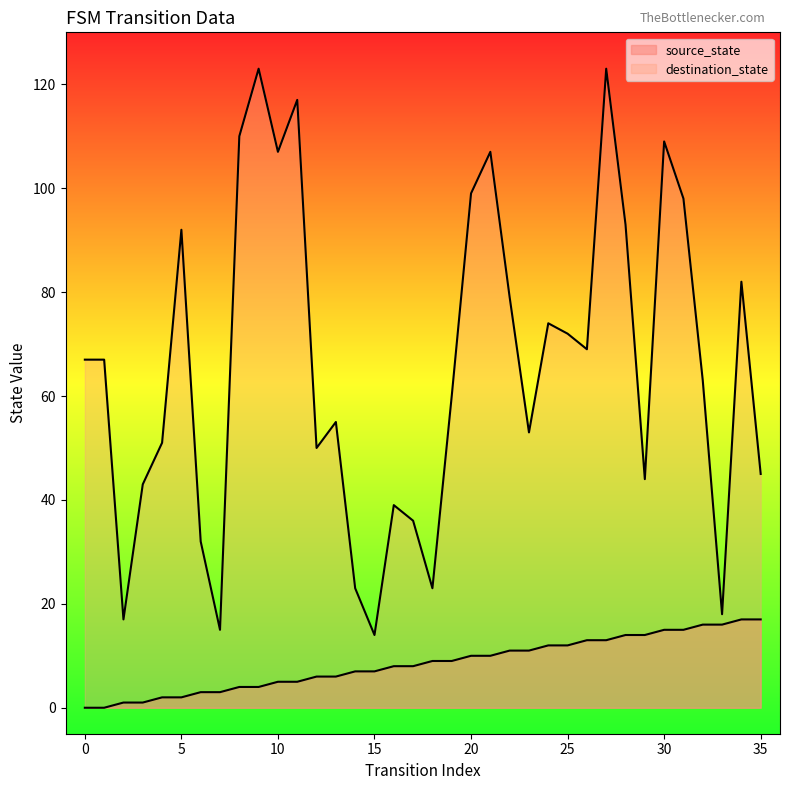

How many data points in source_state are above 9?

16